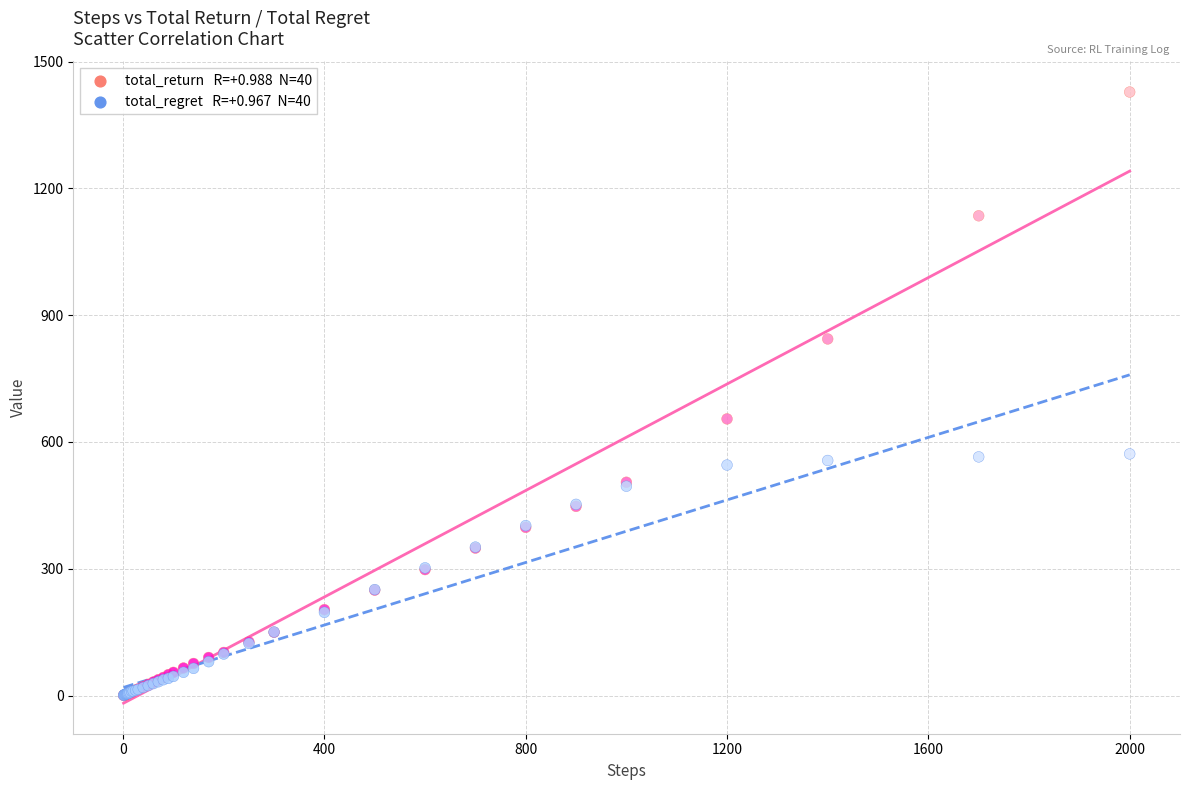

Across all series, what Y value is closest to 714?

654.6